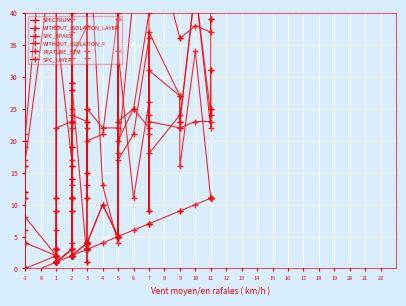

List the series in order of their peak value, highest first.

FEATURE_STM, SPECTRUM, WITHOUT_ISOLATION_LAYER, WITHOUT_ISOLATION_F, SPC_SPACE, SPC_LAYER